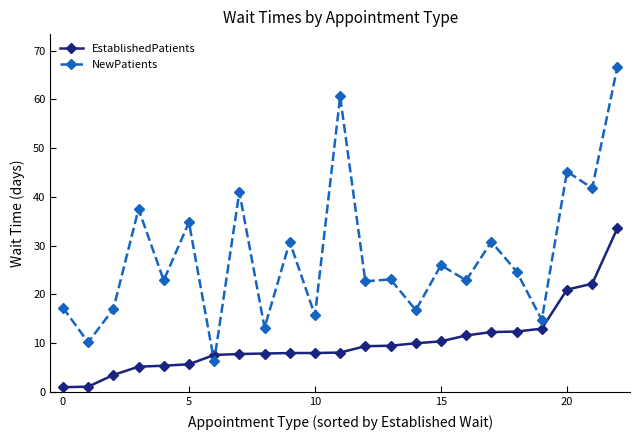

What is the difference between the maximum and minimum values in the EstablishedPatients series?

32.6